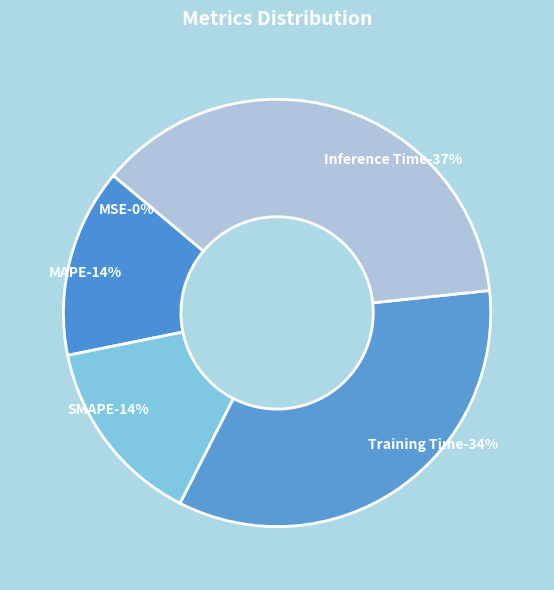

How many segments does this pie chart have?

5